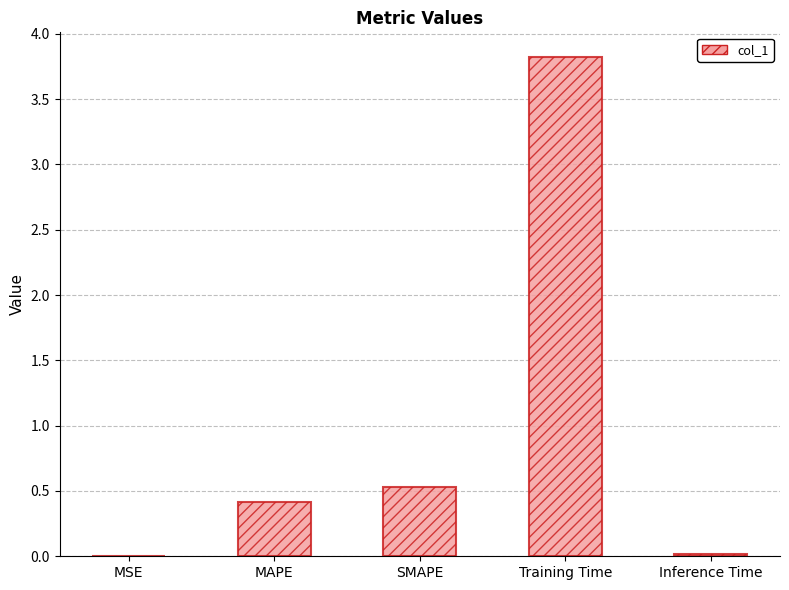

Is it true that the value at Training Time is 3.8?

True